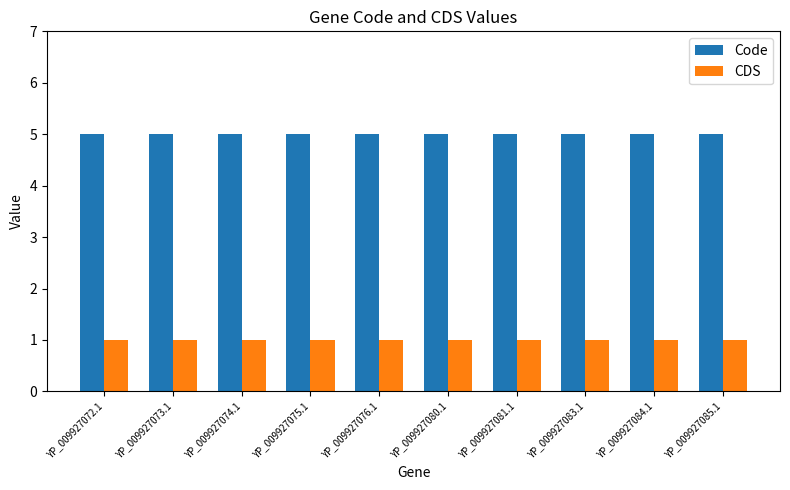

What is the maximum value shown in the chart?

5